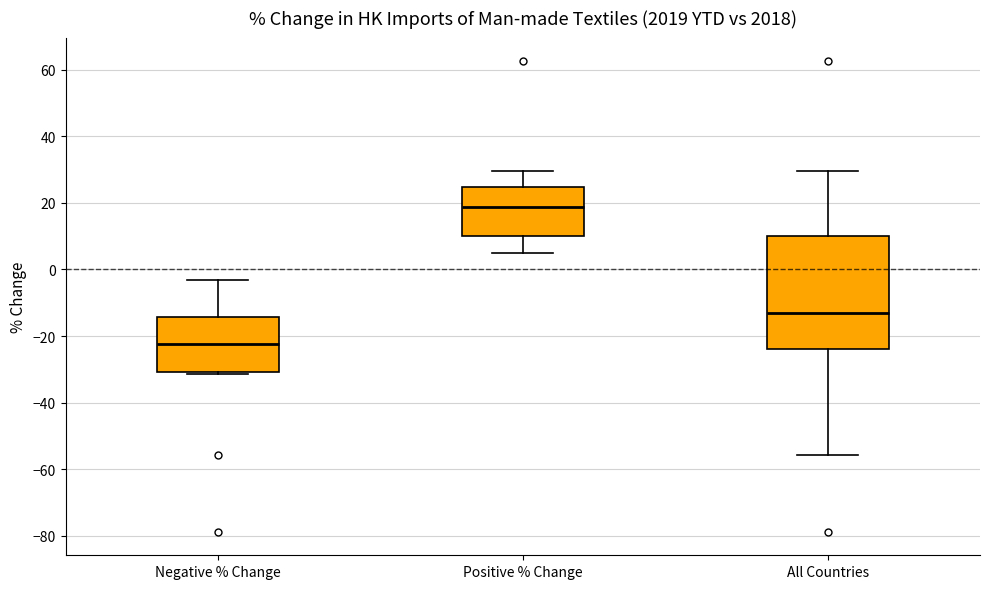

Reading left to right, transcribe this box plot: for each box, give where its median line is, the range the box spans, and where its two whiskers end, as read against the y-axis. The values are not printed on the chart, so give them approximately, as read against the axis.

Negative % Change: median -22, box -30 to -14, whiskers -32 to -4
Positive % Change: median 18, box 10 to 24, whiskers 4 to 30
All Countries: median -12, box -24 to 10, whiskers -56 to 30